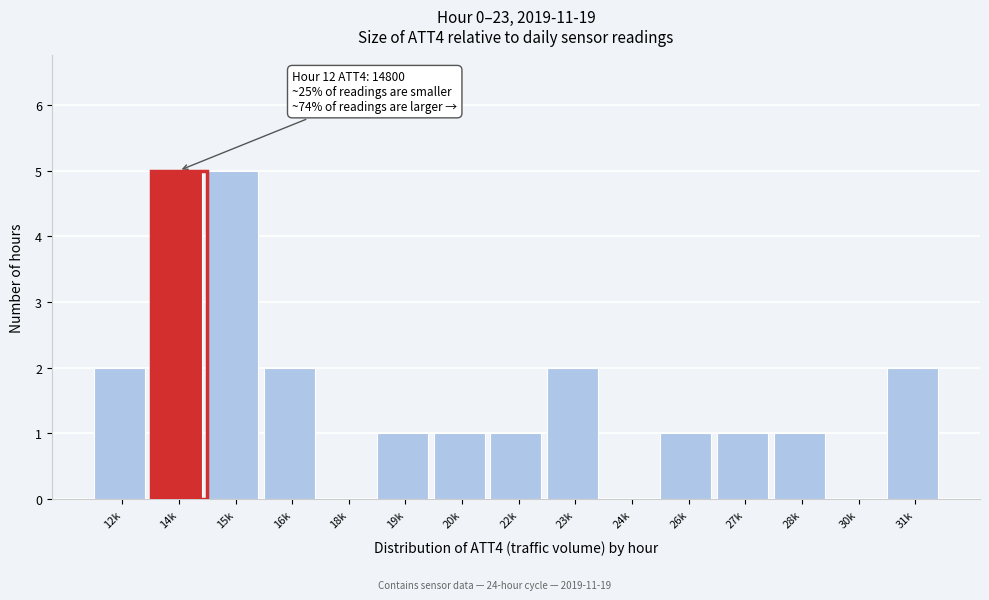

Reading left to right, list all the values displayed in this chart.

12k=2	14k=5	15k=5	16k=2	18k=0	19k=1	20k=1	22k=1	23k=2	24k=0	26k=1	27k=1	28k=1	30k=0	31k=2